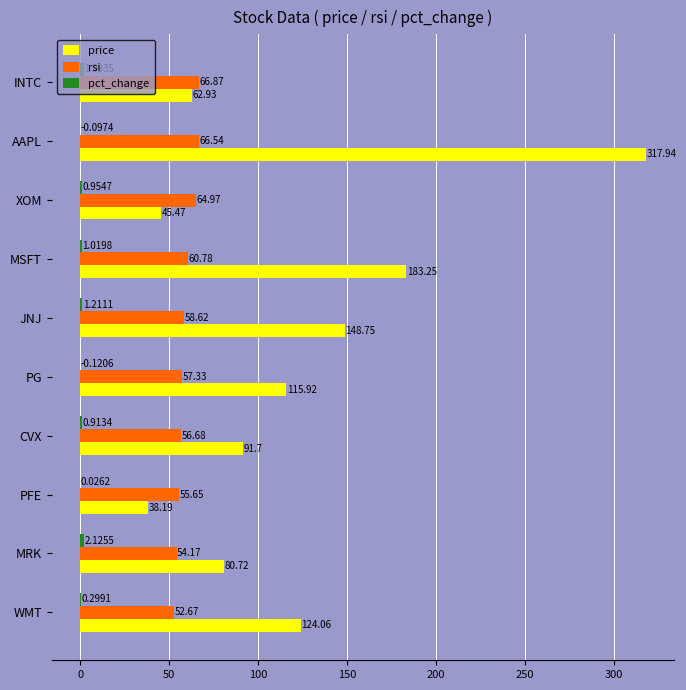

Between MRK and MSFT, which series saw the biggest shift?

price